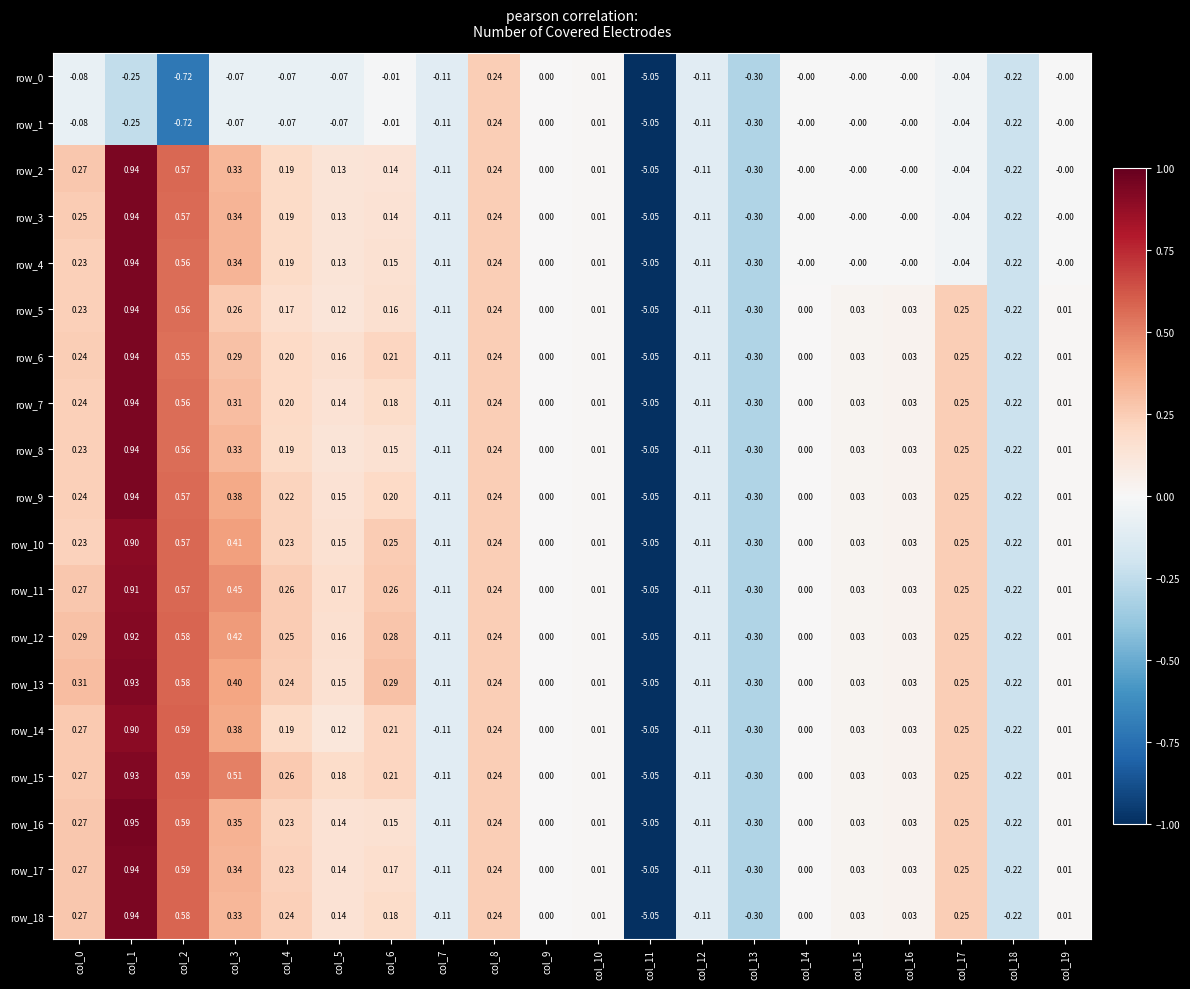

Count the number of data series in this chart.

19